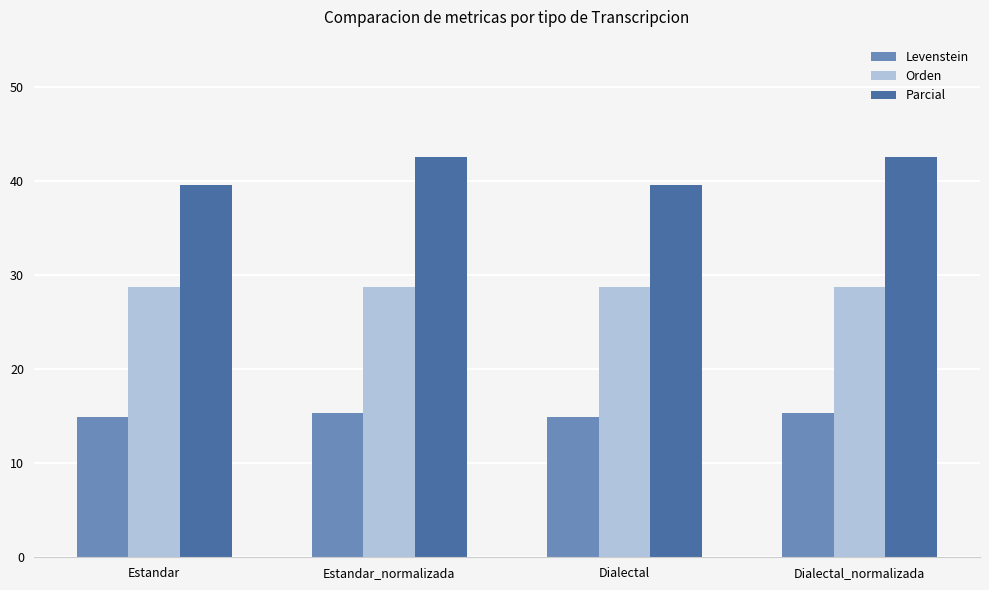

How many bars are there in each group?

3